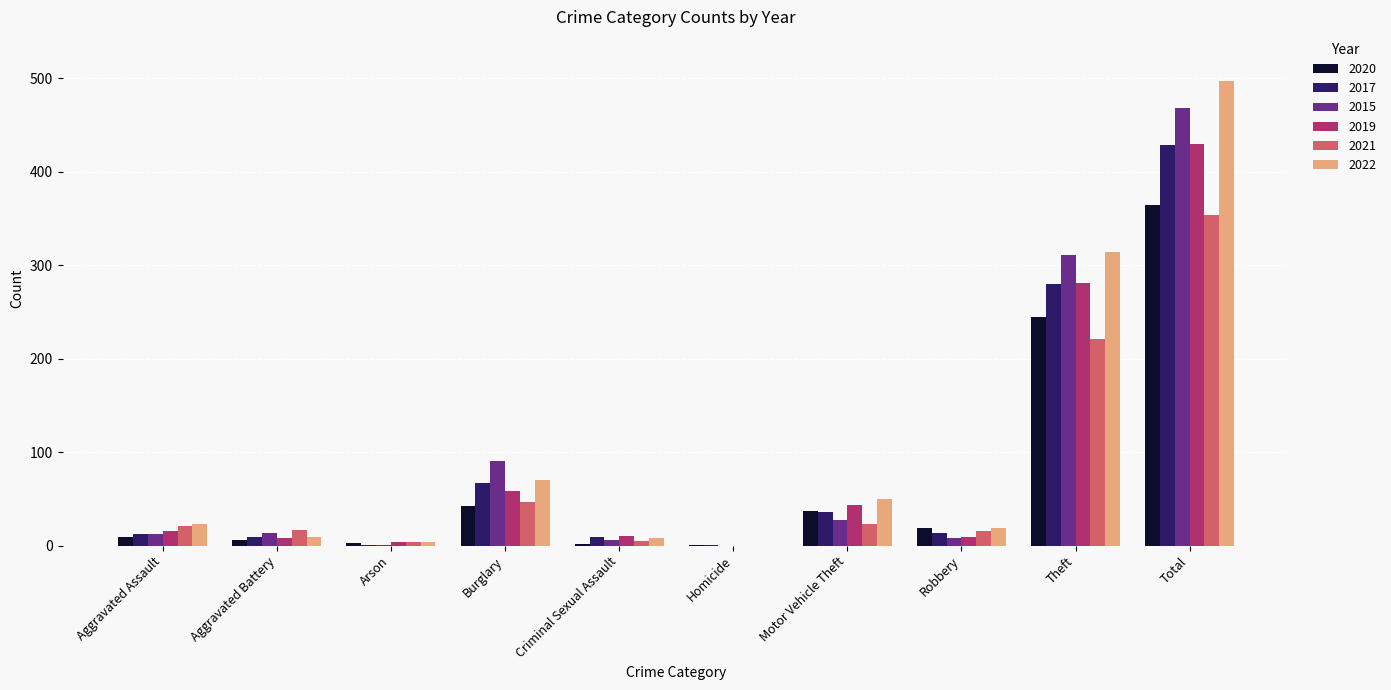

What are all the series names shown in the legend?

2020, 2017, 2015, 2019, 2021, 2022